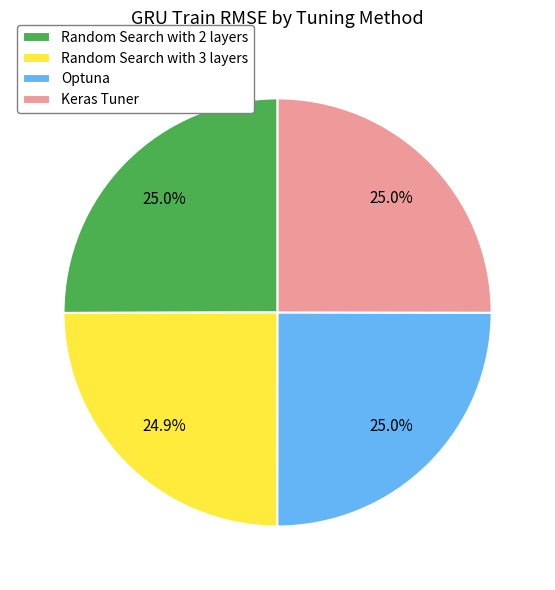

Approximately how many times larger is the value at Keras Tuner compared to Random Search with 2 layers?

1.0